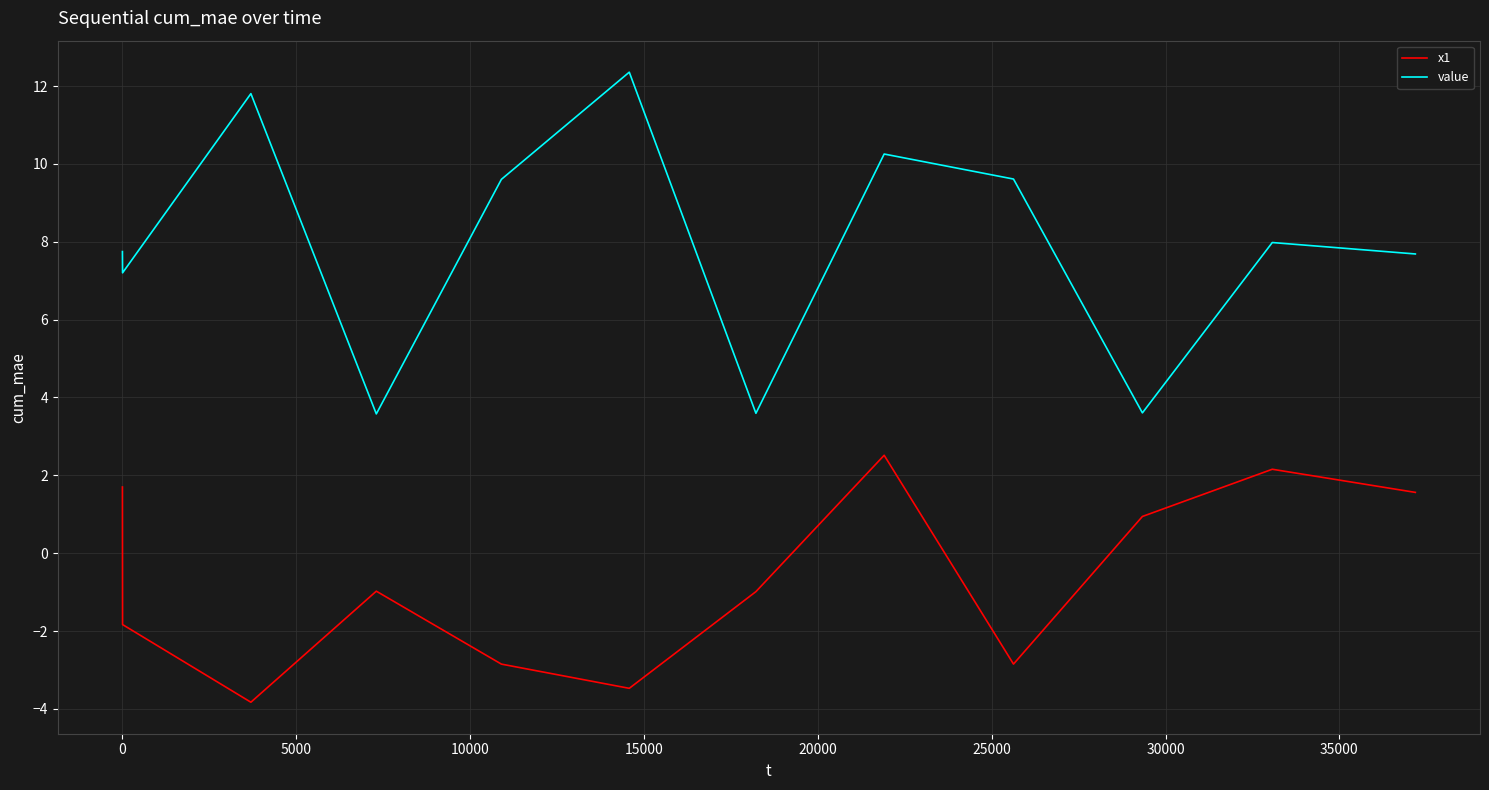

What is the maximum value for x1?

2.5